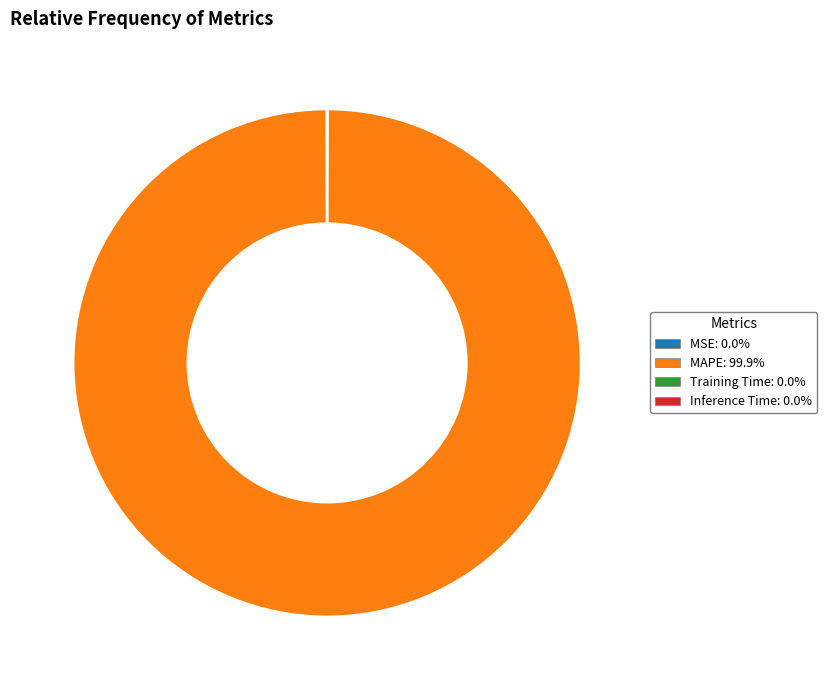

Which category has the biggest portion of the pie?

MAPE